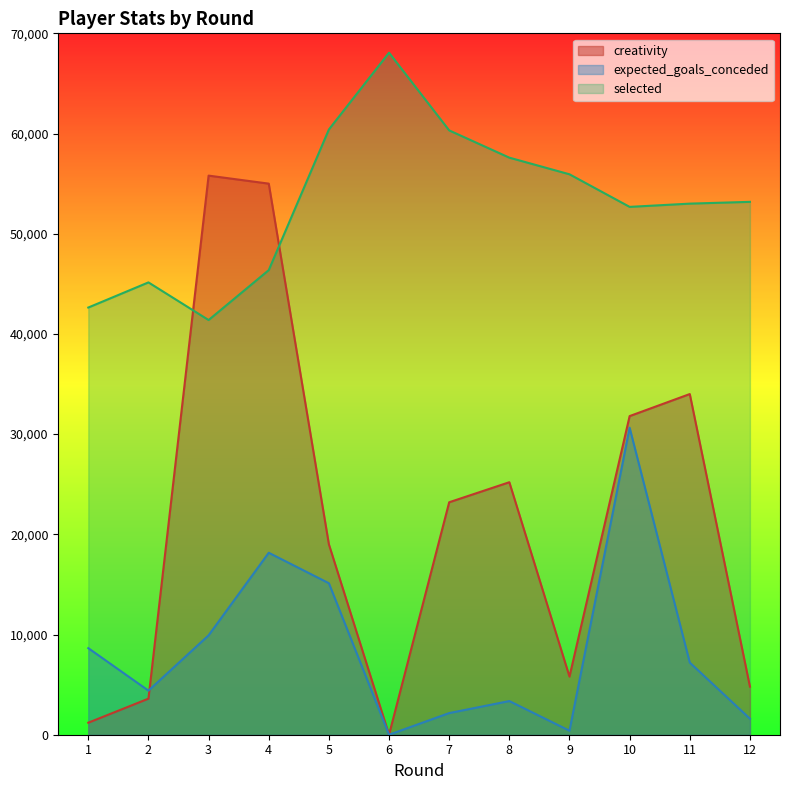

What is the average value of the creativity series?

21617